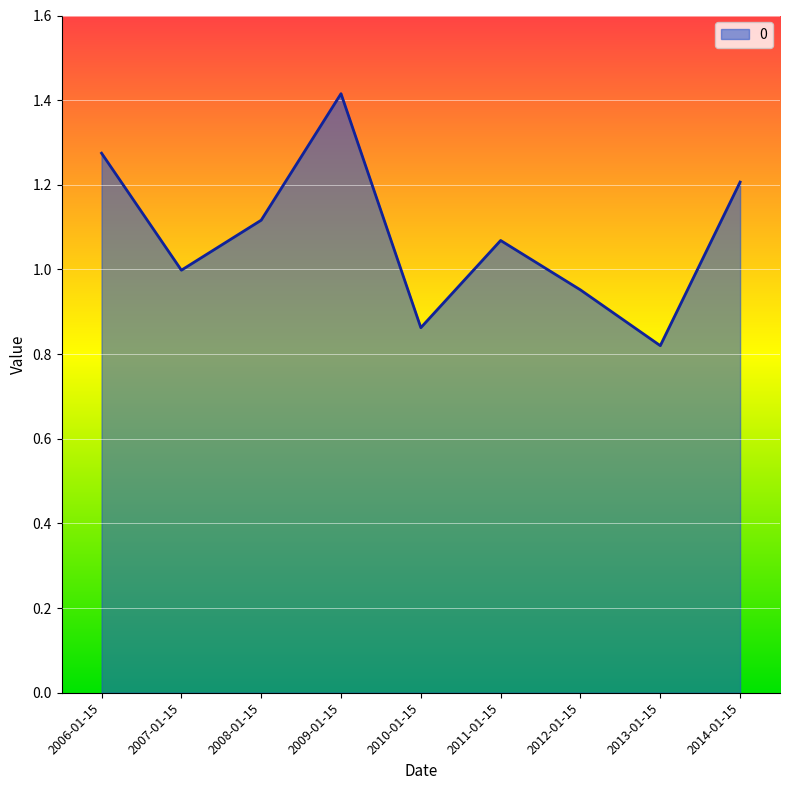

Where does the data first go above 1?

2006-01-15